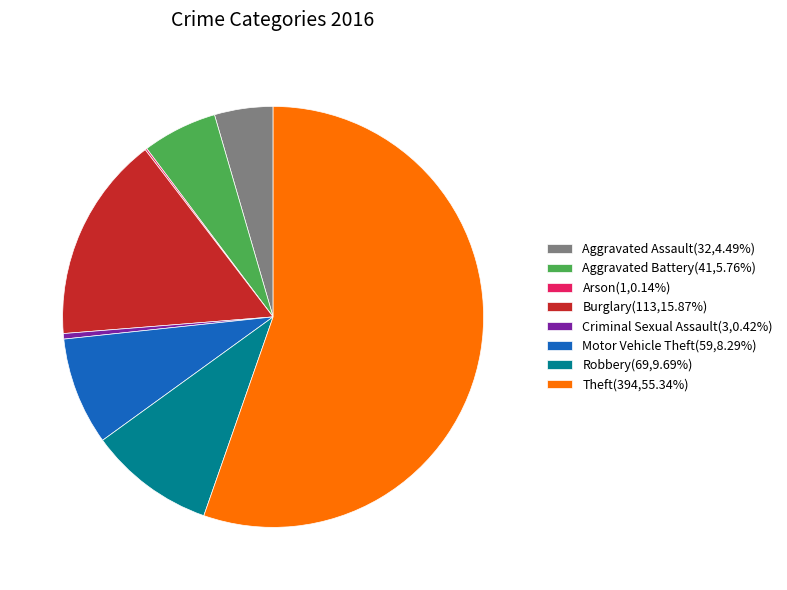

Approximately how many times larger is the value at Robbery(69,9.69%) compared to Motor Vehicle Theft(59,8.29%)?

1.2